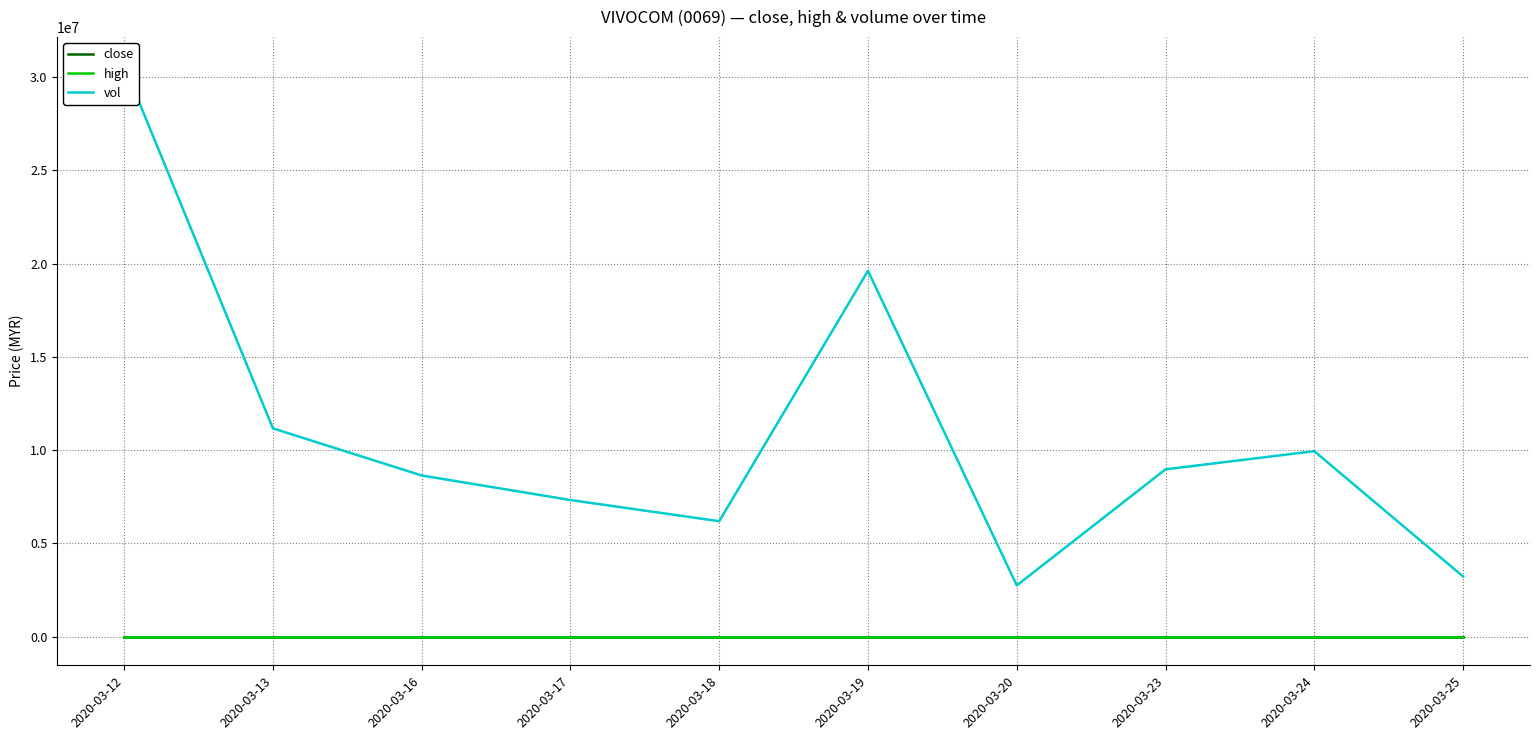

True or false: close has more than 2 interior local peaks.

False